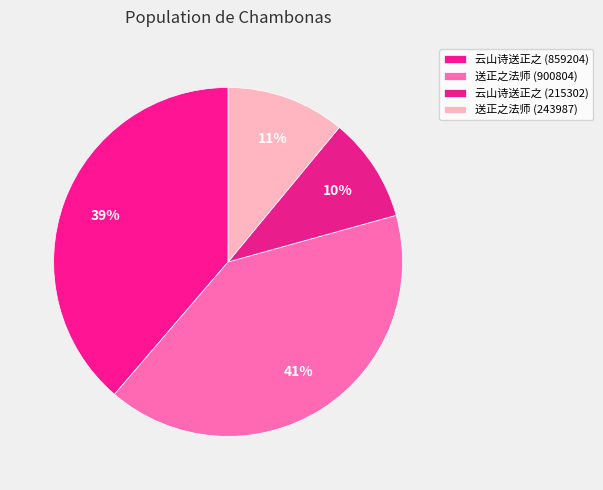

What is the change in value from 云山诗送正之 (859204) to 云山诗送正之 (215302)?

-643902